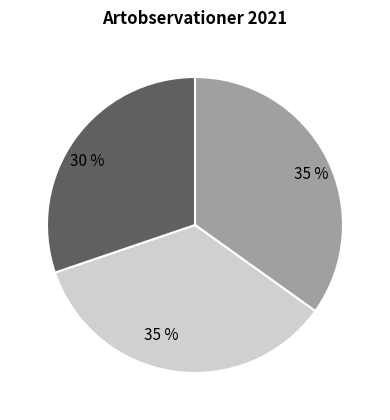

To the nearest percent, what is the average slice percentage?

33%